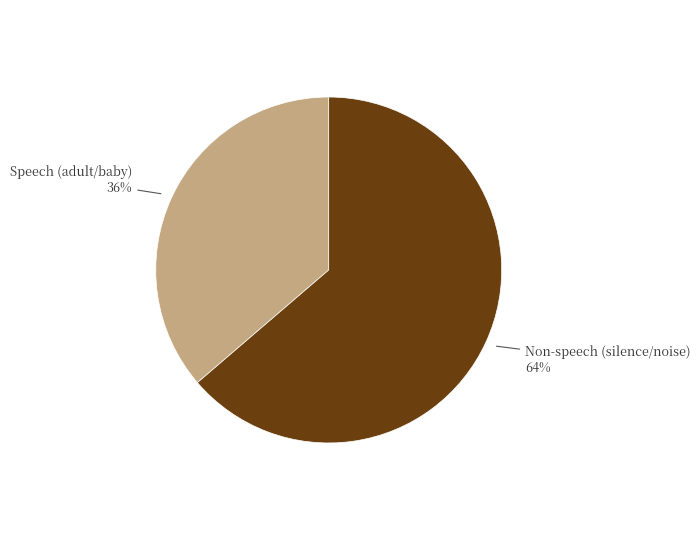

Rank the categories by value from lowest to highest.

Speech (adult/baby), Non-speech (silence/noise)